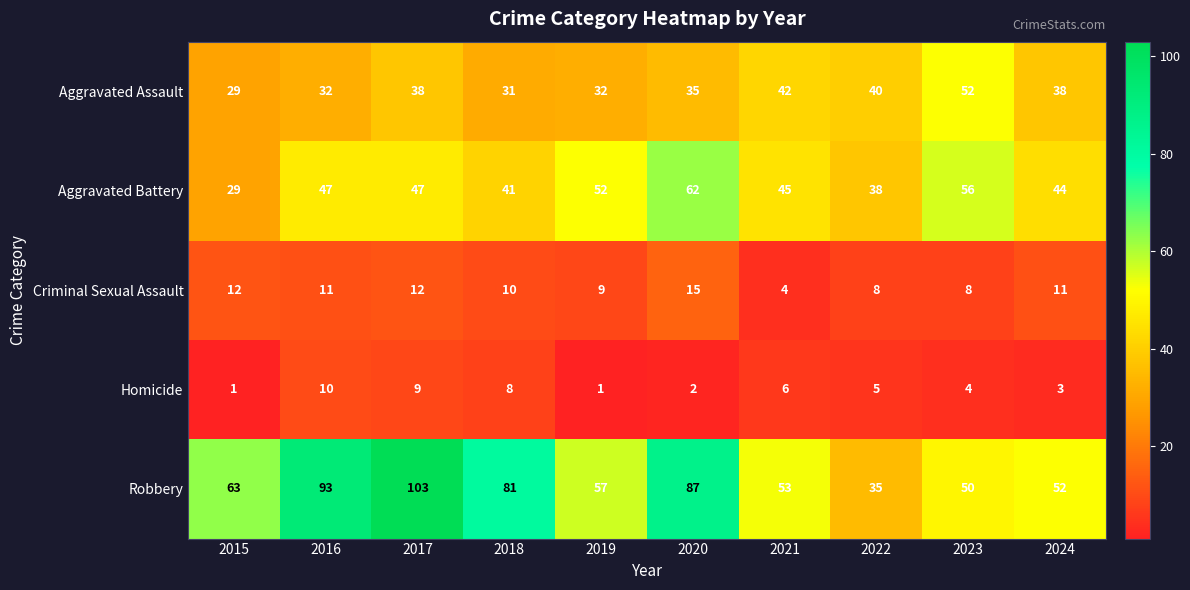

What is the difference between the maximum and minimum values in the Robbery series?

68